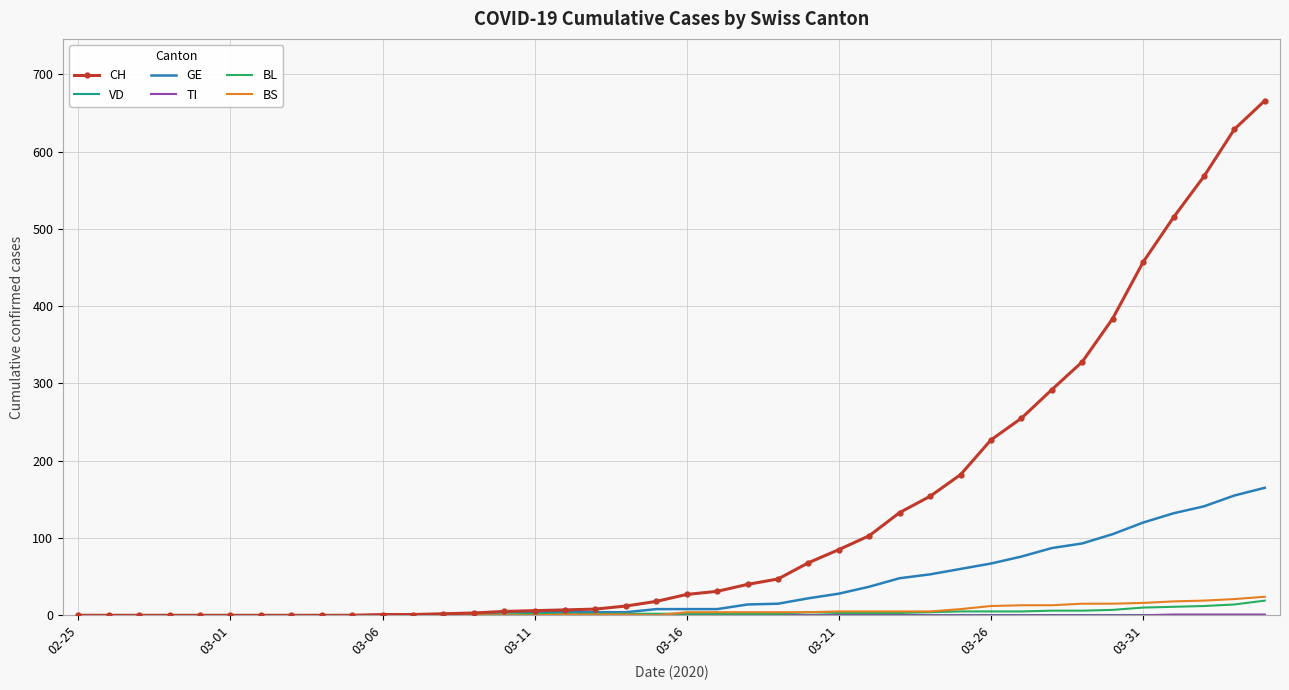

Count the number of categories in the chart.

40